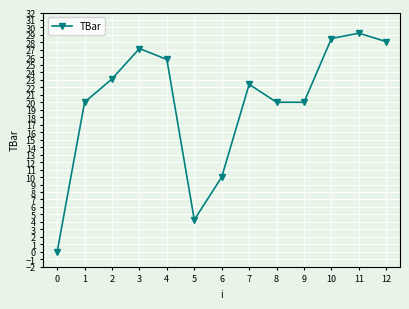

How many series are shown in this chart?

1